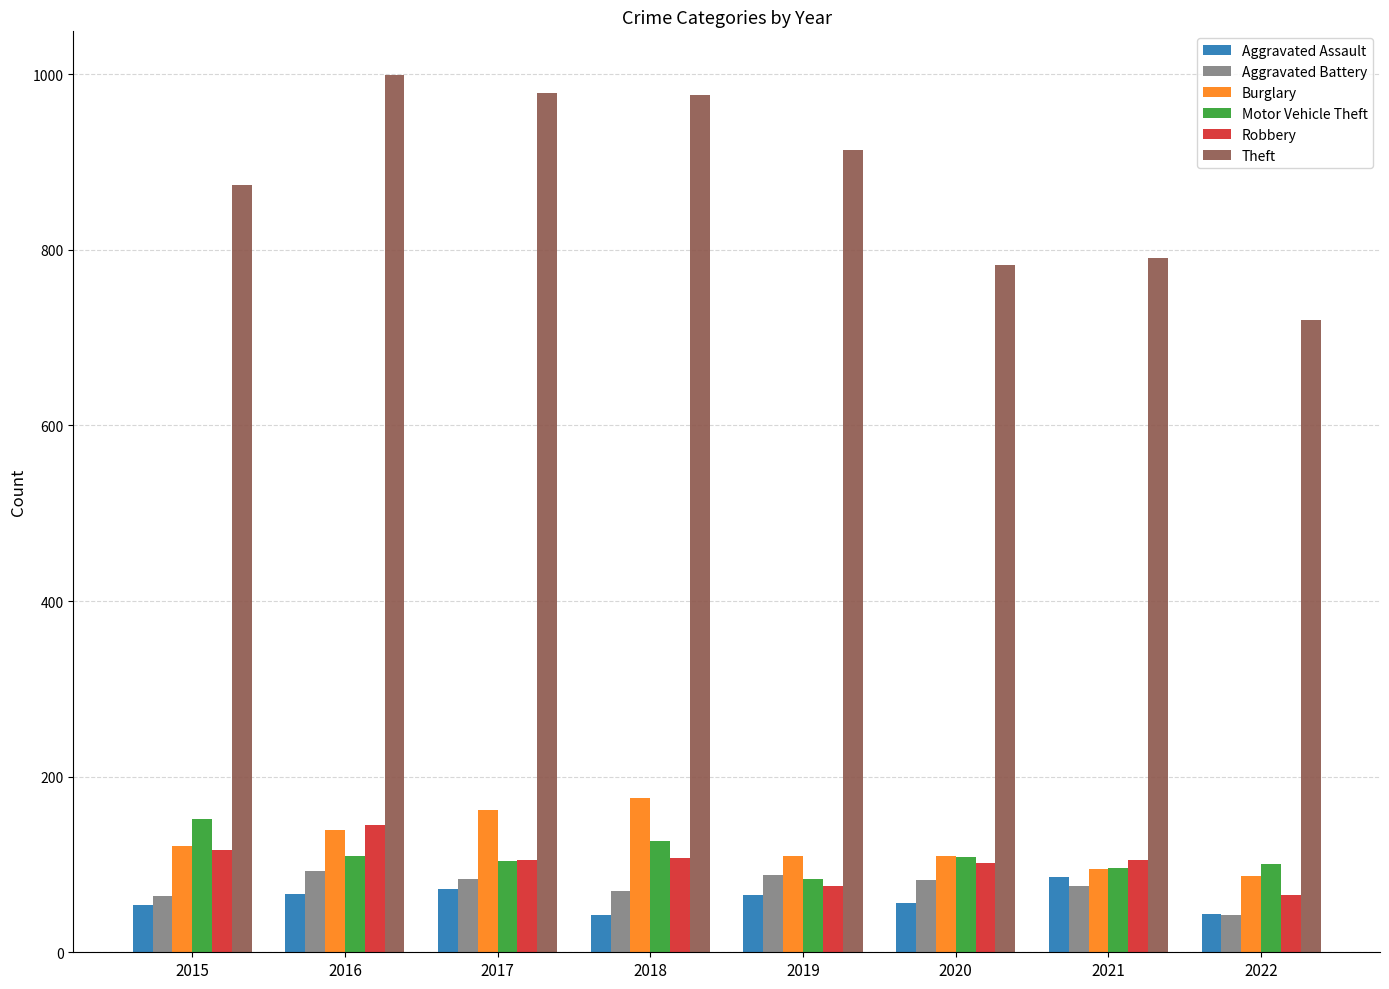

What is the difference between the highest and lowest values at 2019?

849